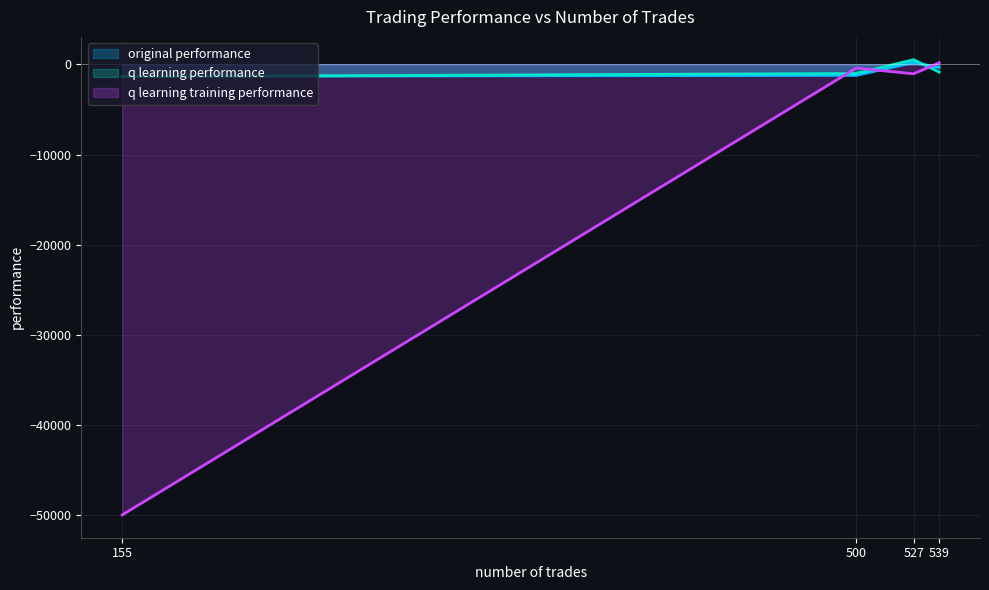

At which label does original performance reach its minimum?

155